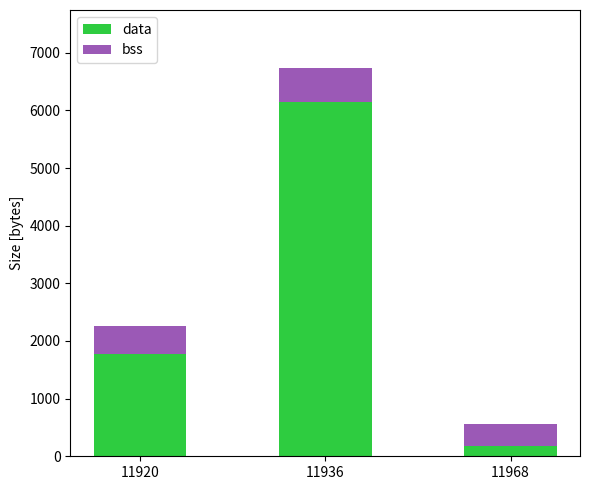

The value of data at 11936 is 2920. True or false?

False